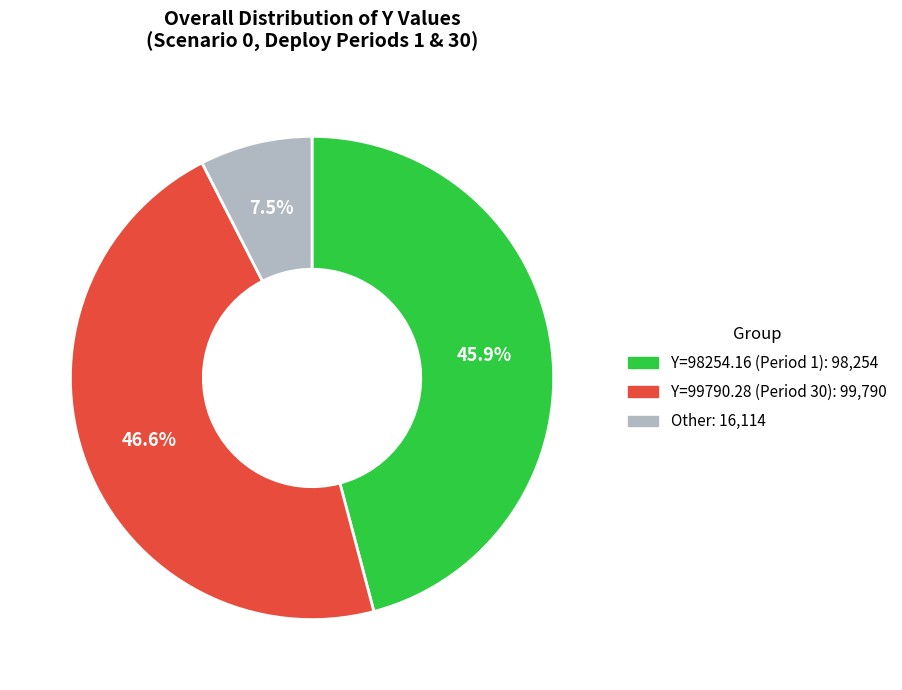

How many slices are in this pie chart?

3